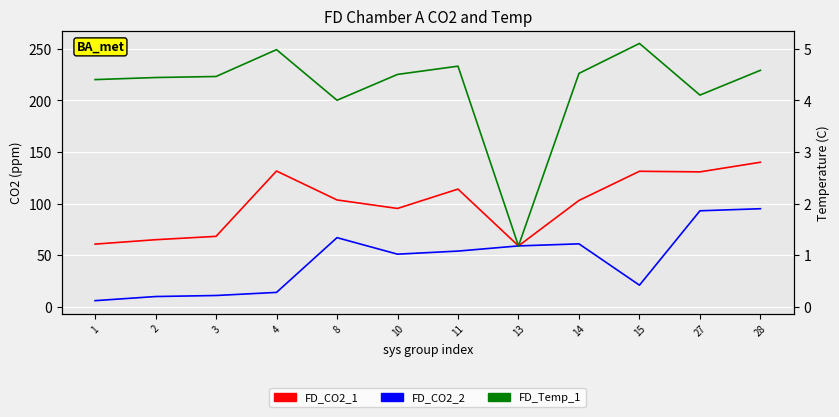

At 14, list the series in order from largest to smallest.

FD_Temp_1, FD_CO2_1, FD_CO2_2